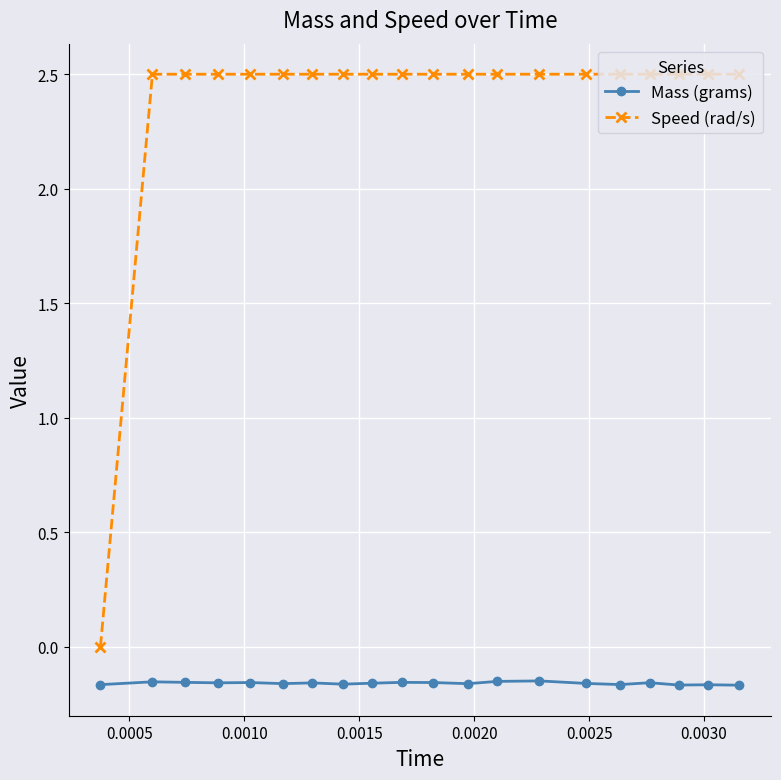

Which series has the widest spread of values?

Speed (rad/s)